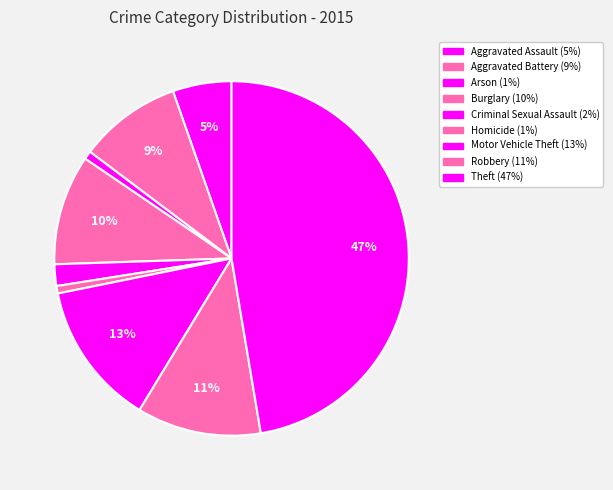

Rank the categories by value from lowest to highest.

Homicide, Arson, Criminal Sexual Assault, Aggravated Assault, Aggravated Battery, Burglary, Robbery, Motor Vehicle Theft, Theft